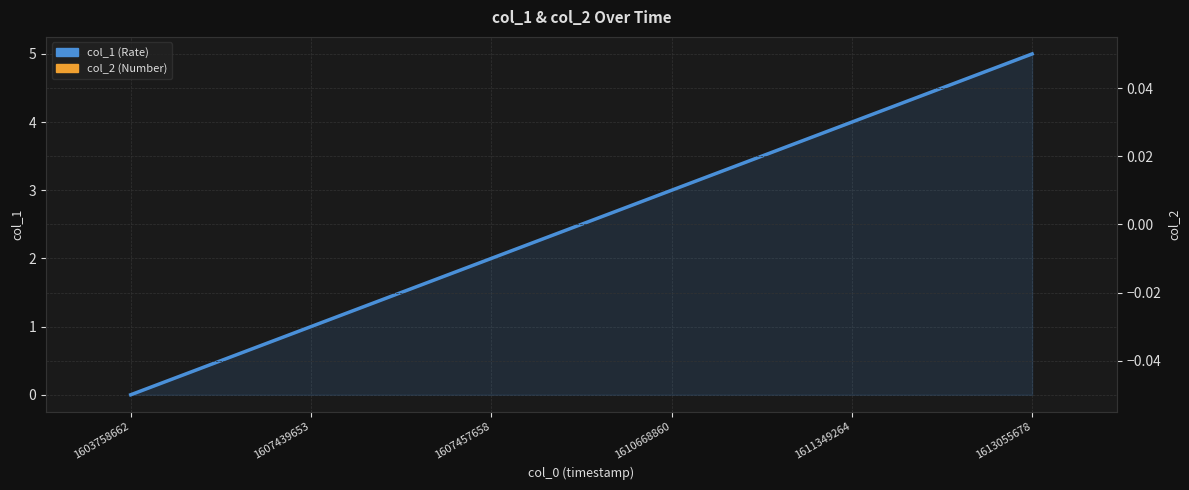

What is the approximate value of col_1 (Rate) at 1607457658?

2